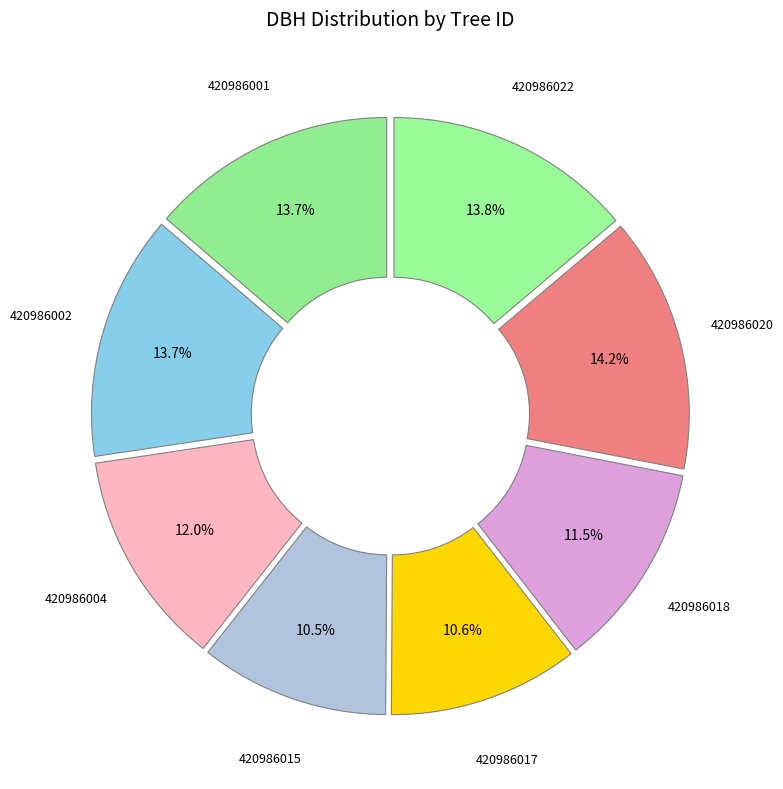

Does 420986002 account for over 50% of the chart?

No